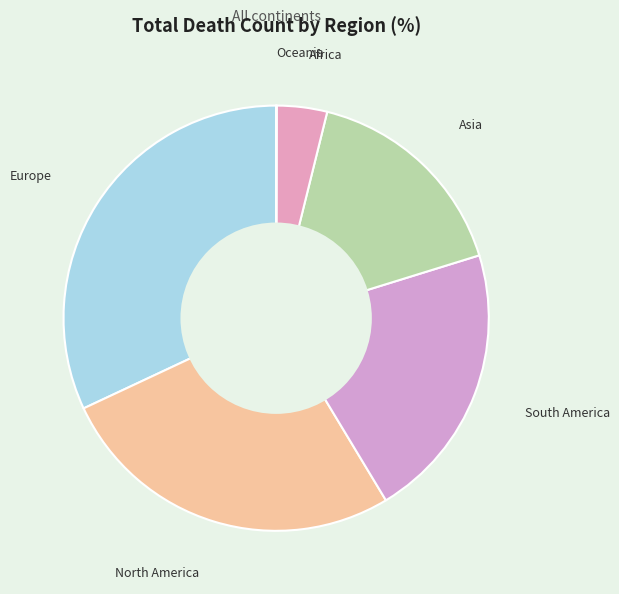

True or false: Europe accounts for 44% of the total.

False